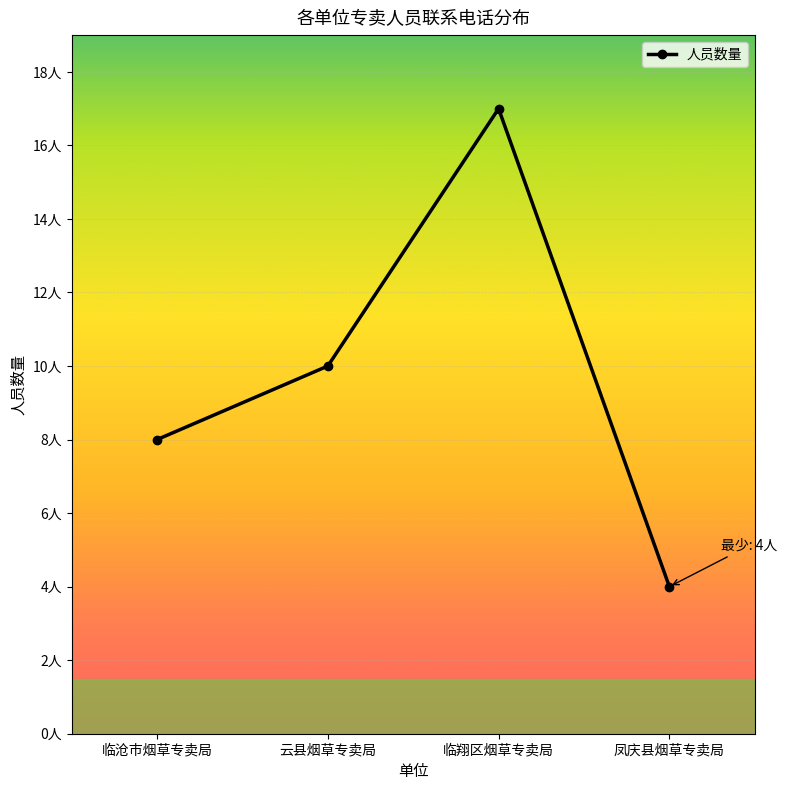

Rank the categories by value from lowest to highest.

凤庆县烟草专卖局, 临沧市烟草专卖局, 云县烟草专卖局, 临翔区烟草专卖局